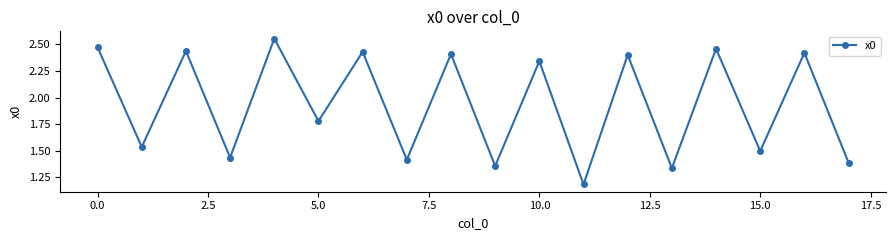

Count the values in the range 1 to 2.

9